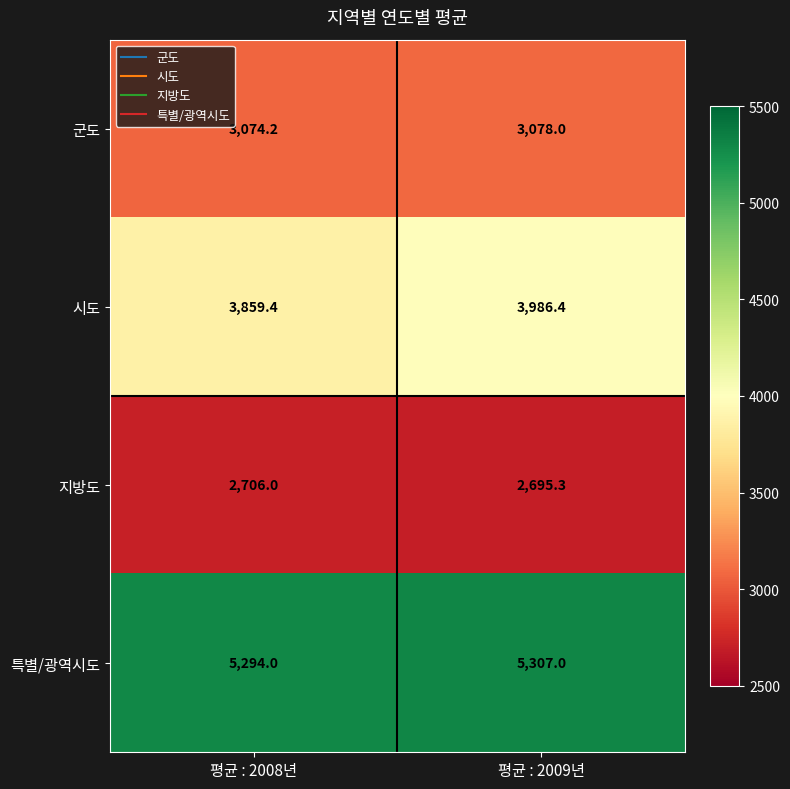

Where is 지방도 nearest to the value 2700?

평균 : 2009년